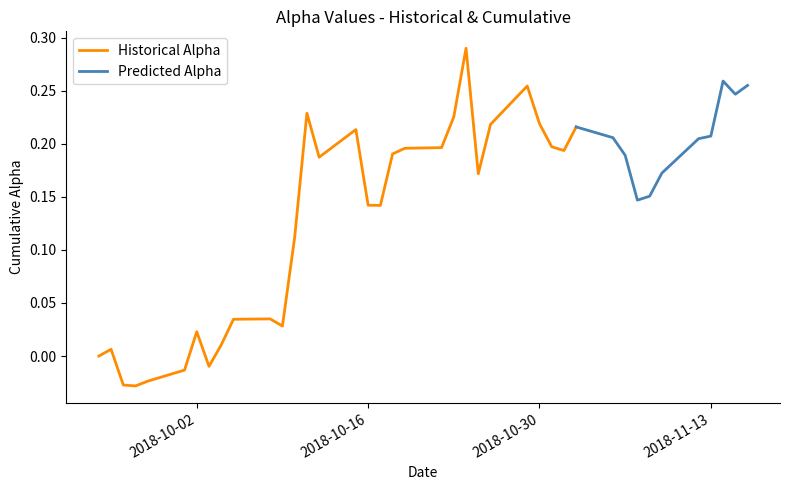

List the labels in order of value, largest first.

13, 12, 22, 37, 18, 24, 25, 6, 35, 21, 15, 9, 29, 34, 8, 5, 39, 1, 19, 4, 33, 36, 20, 10, 0, 17, 3, 28, 11, 30, 38, 31, 27, 7, 2, 26, 14, 32, 16, 23